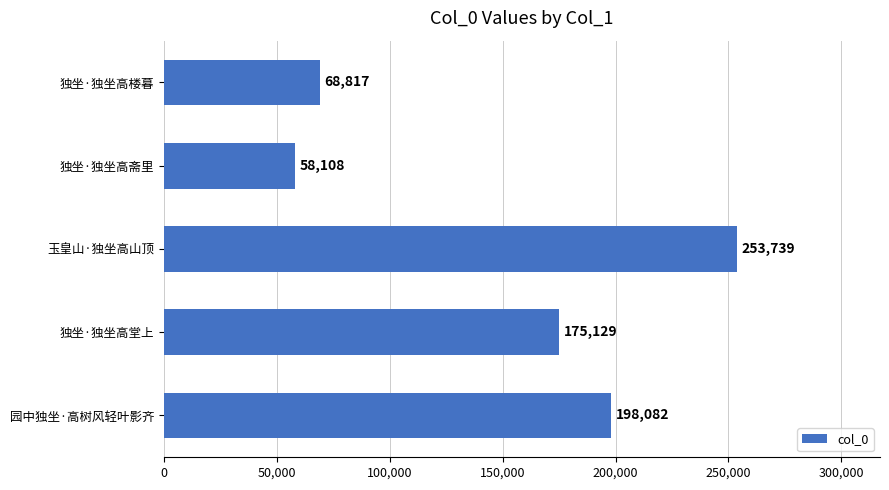

What is the difference between the maximum and second lowest values?

184922